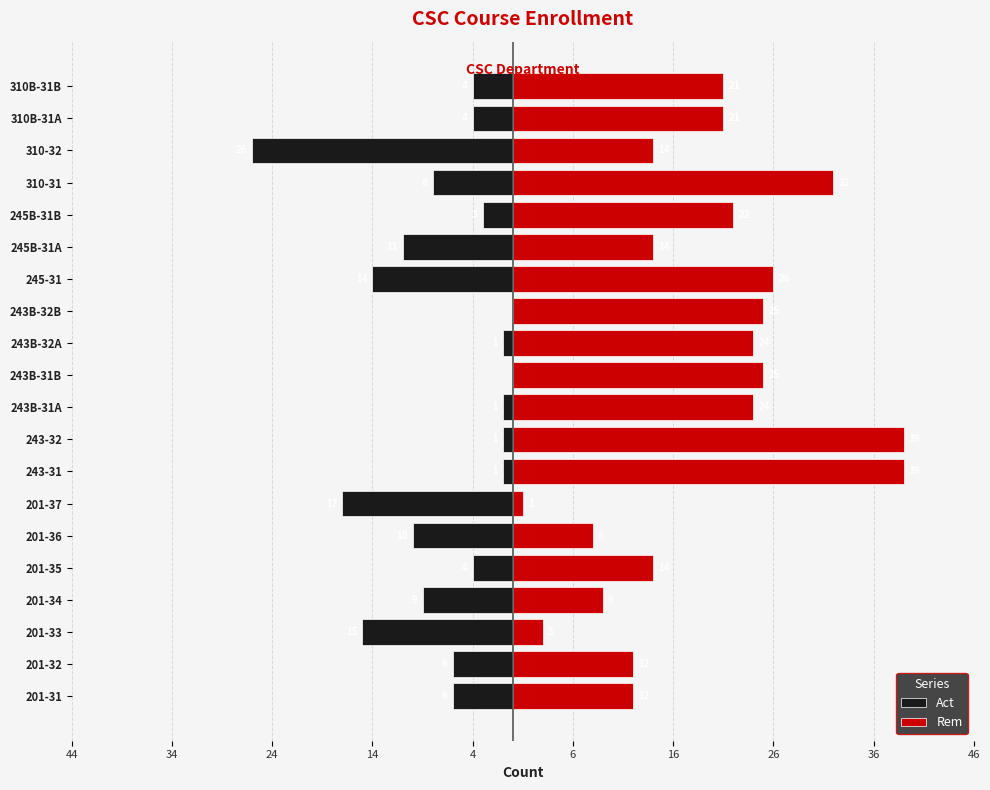

How many values in the Rem series exceed 21?

9